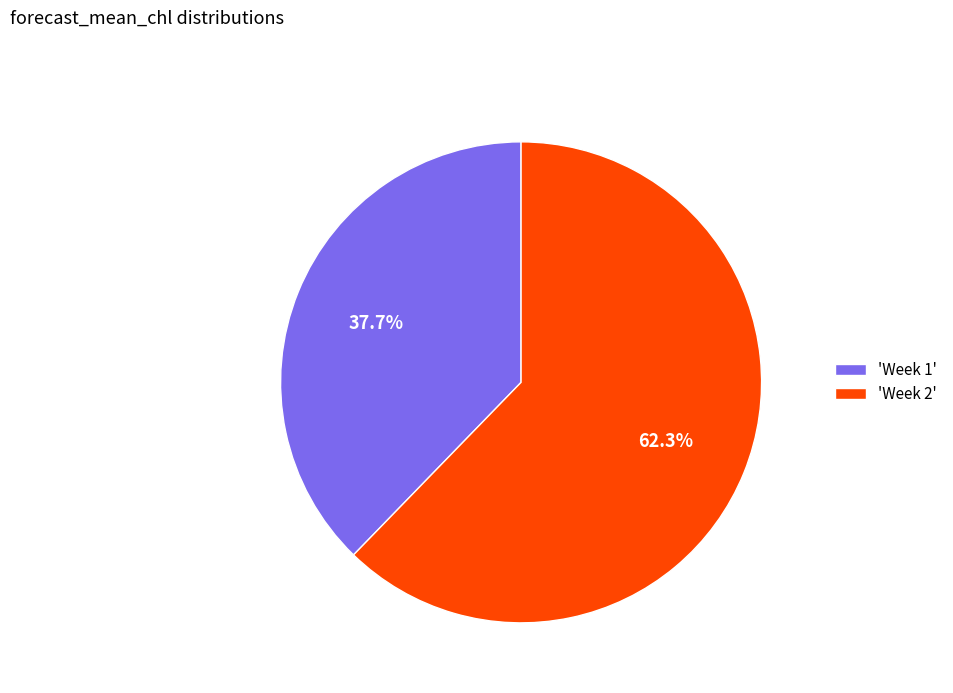

How many slices are in this pie chart?

2